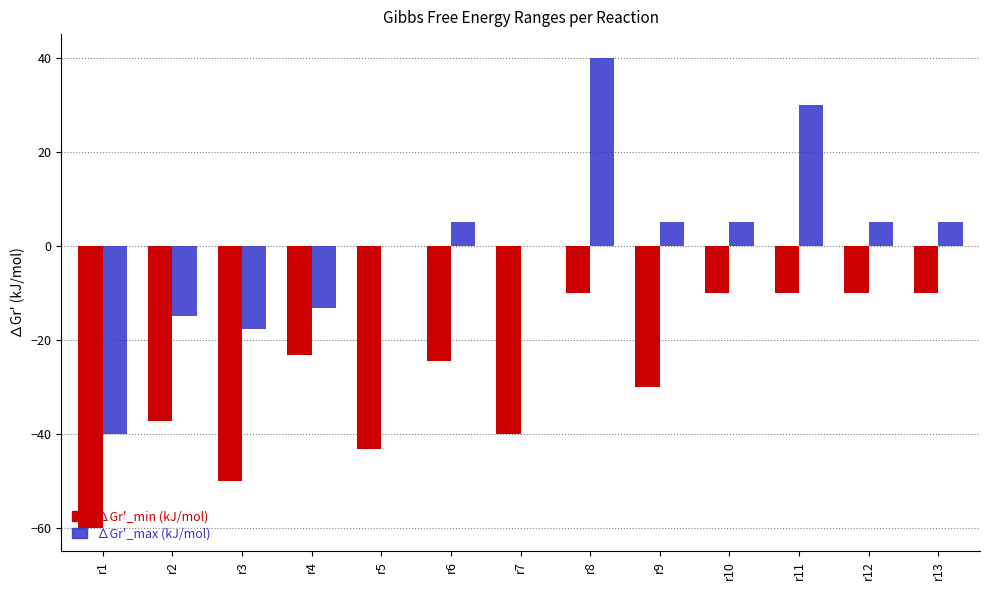

Which series changed the most between r2 and r7?

∆Gr'_max (kJ/mol)